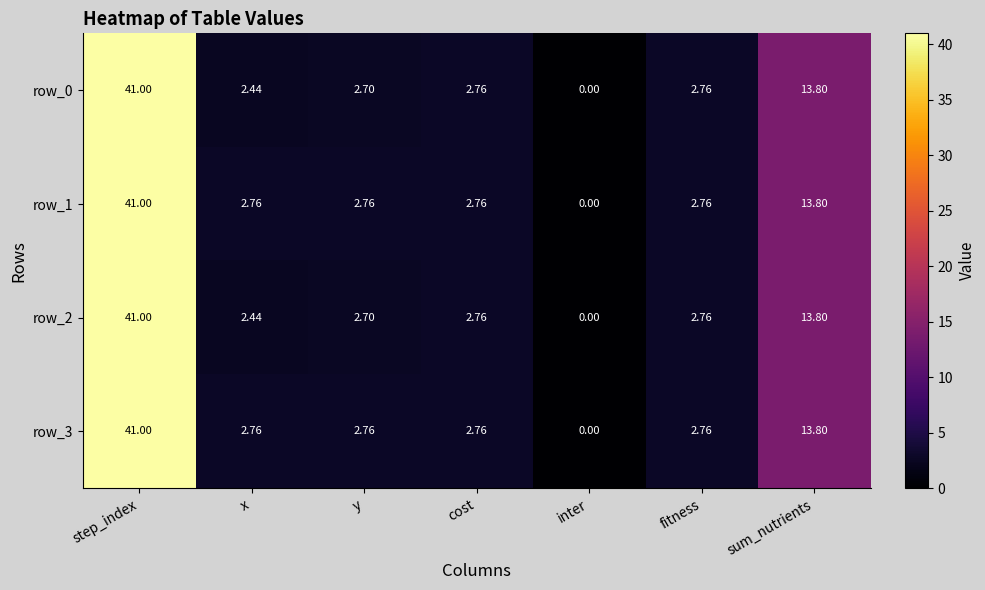

What is the maximum value shown in the chart?

41.0